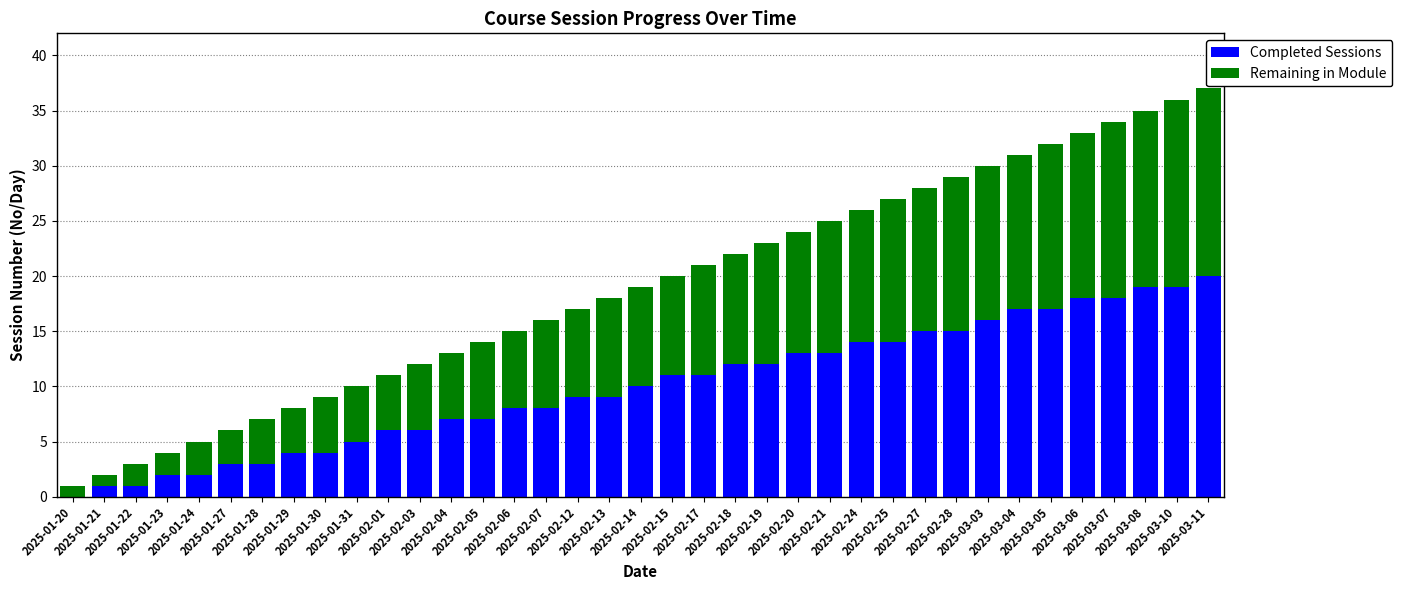

Count the number of categories in the chart.

37